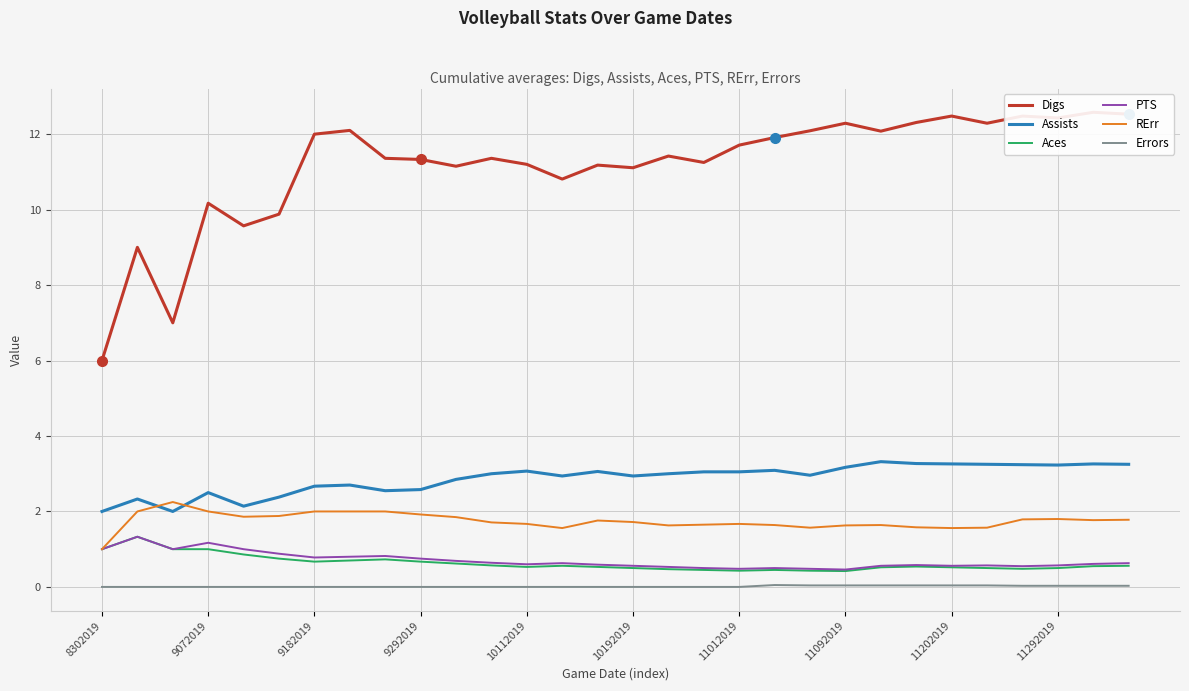

True or false: Digs and Errors cross at least once.

False